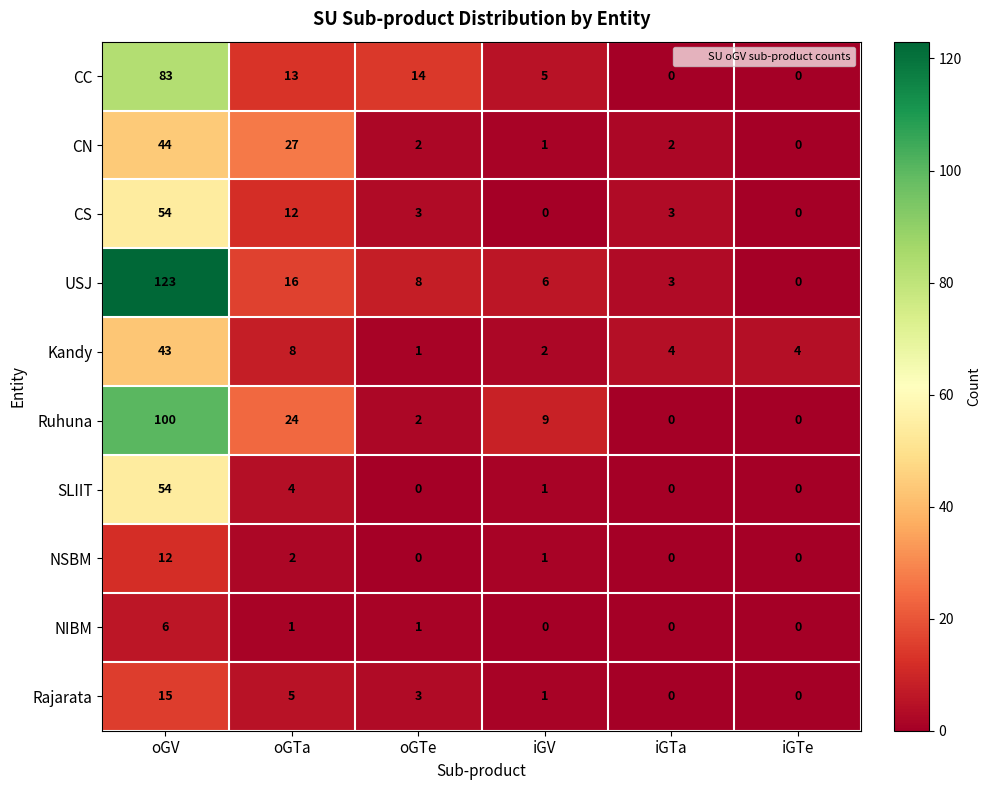

Is the value of Ruhuna at oGTa greater than the value of Kandy at oGTa?

Yes